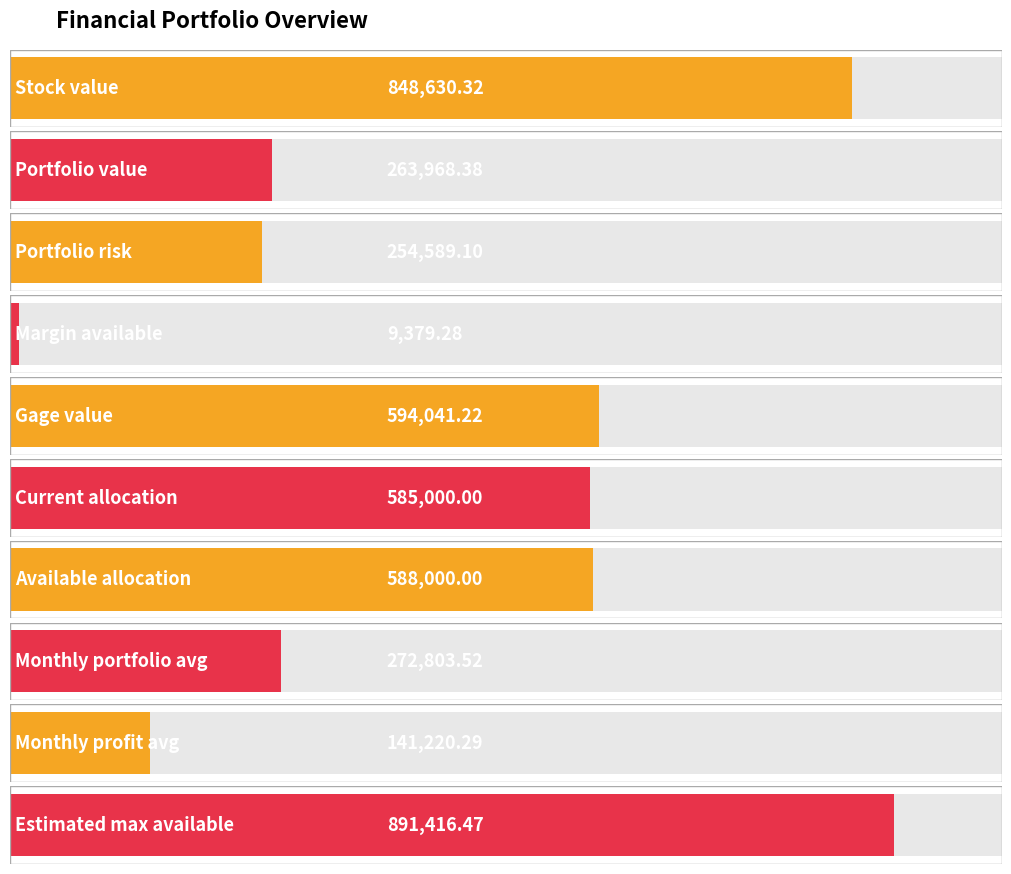

Rank the categories by value from lowest to highest.

Margin available, Monthly profit avg, Portfolio risk, Portfolio value, Monthly portfolio avg, Current allocation, Available allocation, Gage value, Stock value, Estimated max available